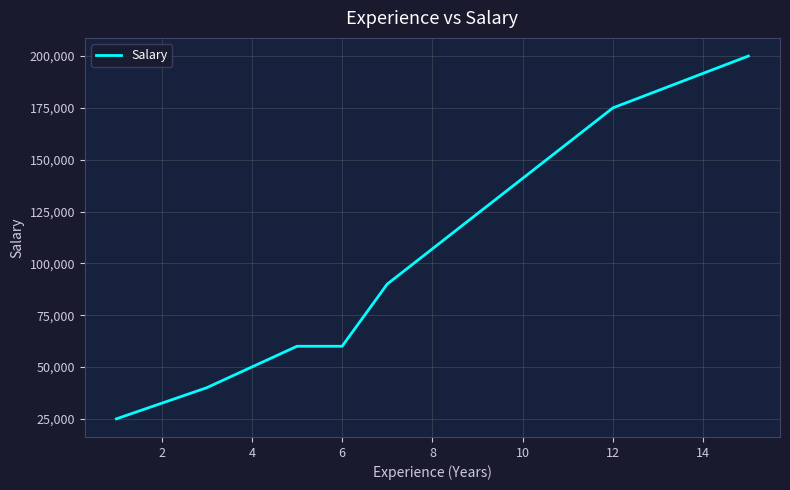

What is the sum of the values at 12 and 14?

375000